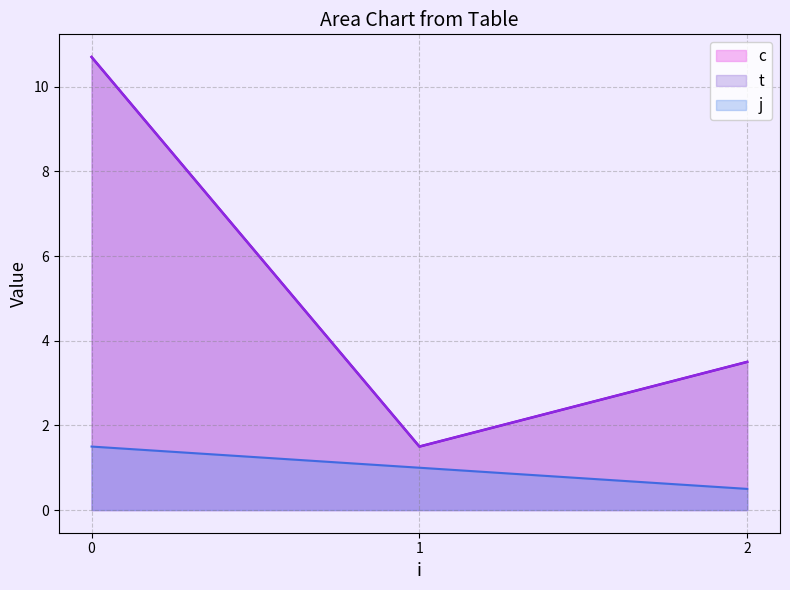

Does the chart display data point markers on the line(s)?

No